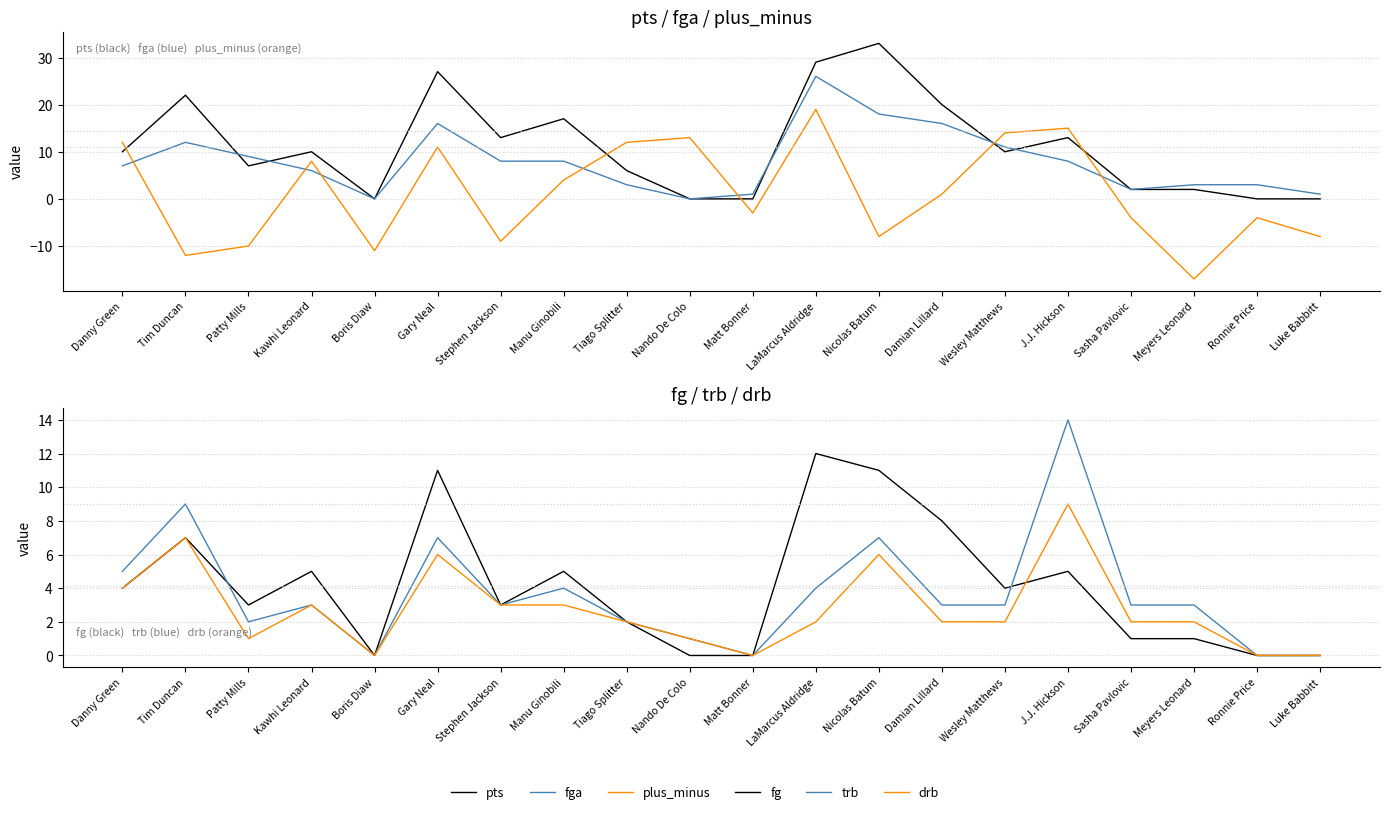

At which category is the sum across all series the highest?

LaMarcus Aldridge